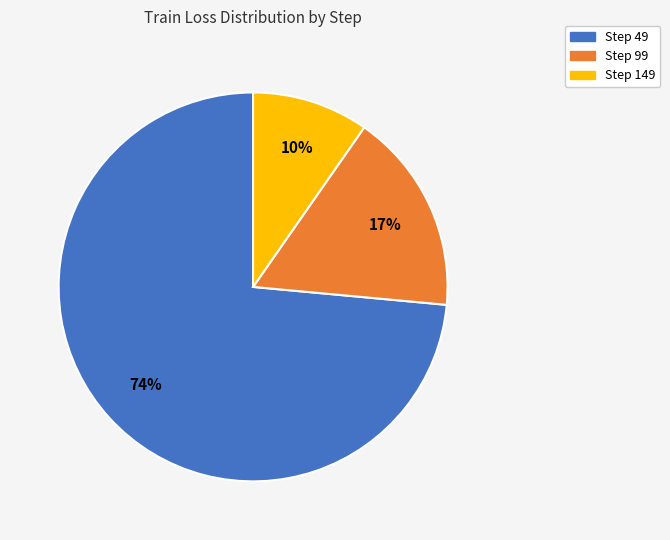

To the nearest percent, what is the average slice percentage?

33%